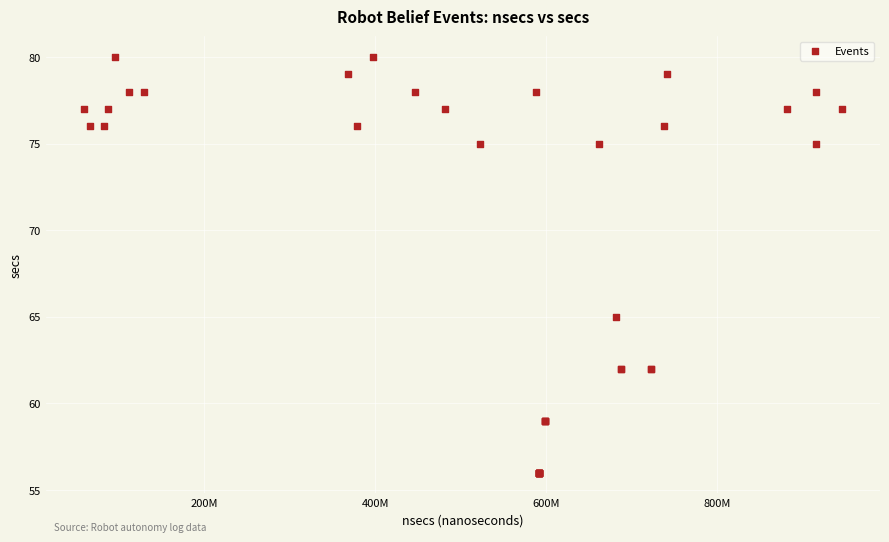

What Y value in the scatter plot is closest to 68?

65